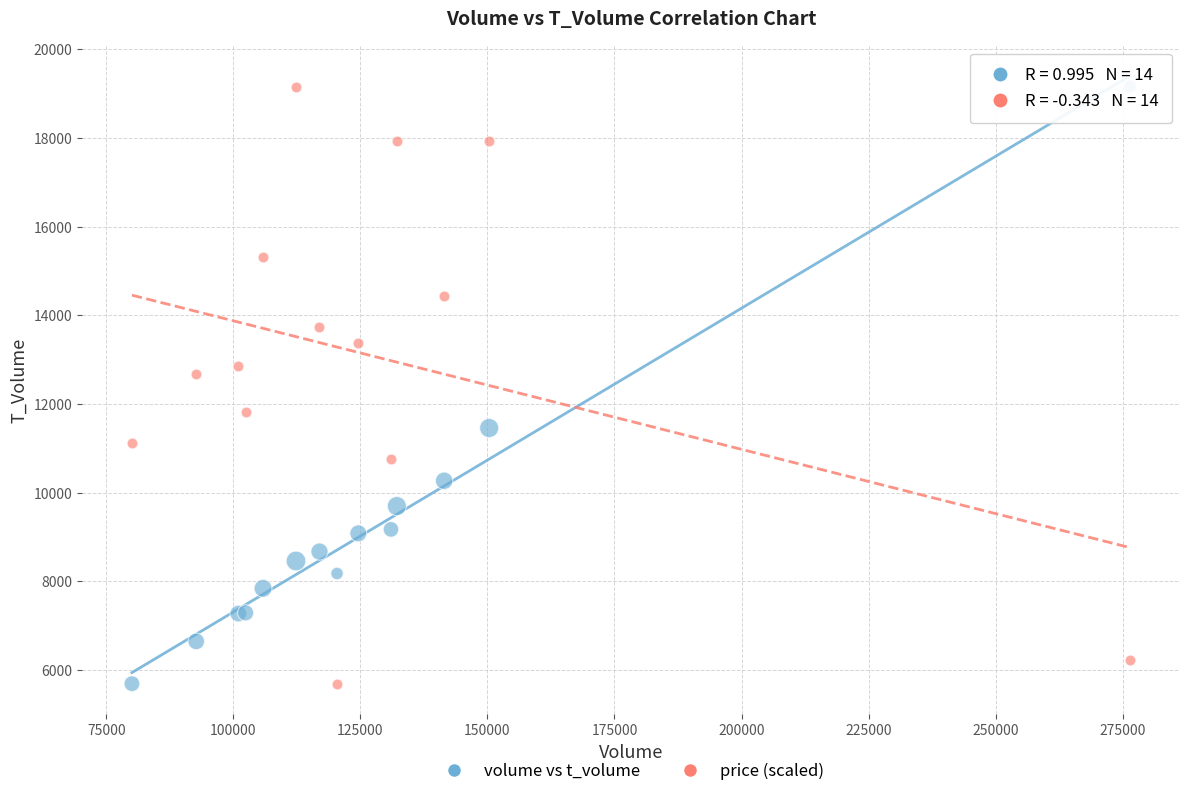

What are all the series names shown in the legend?

volume vs t_volume, price (scaled)